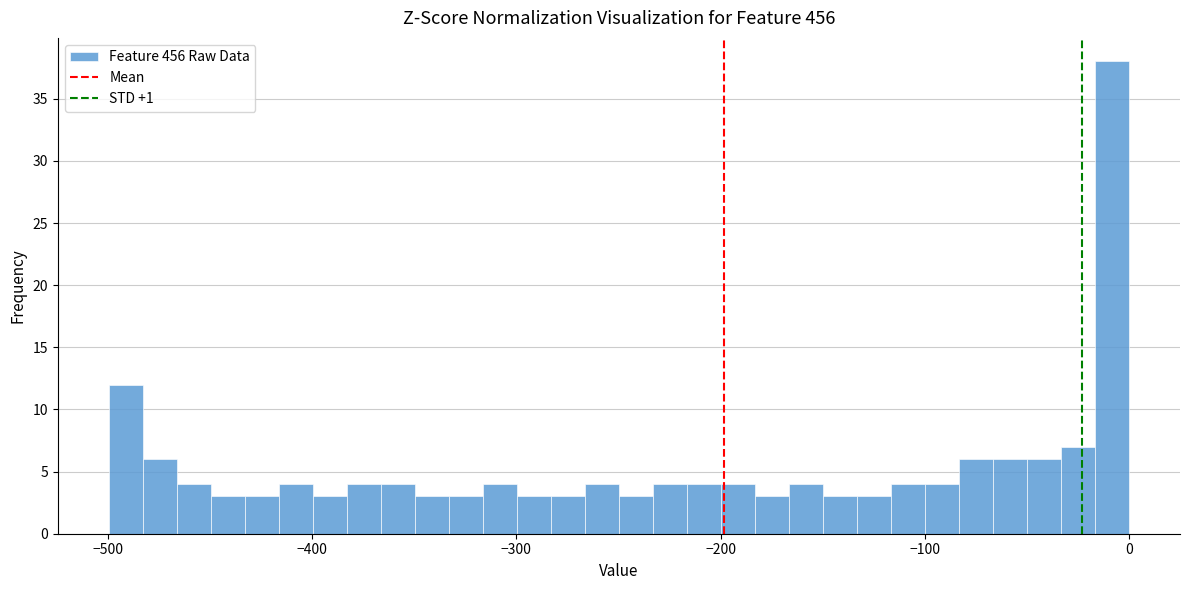

Around what value on the x-axis is the tallest bar? Give the approximate position of its centre, as read against the axis.

-10